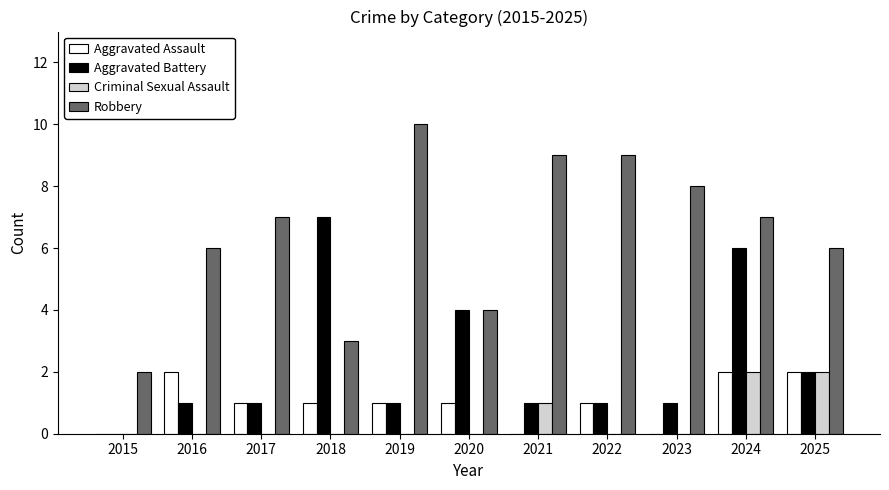

Reading left to right, list all the values displayed in this chart.

Aggravated Assault: 0	2	1	1	1	1	0	1	0	2	2
Aggravated Battery: 0	1	1	7	1	4	1	1	1	6	2
Criminal Sexual Assault: 0	0	0	0	0	0	1	0	0	2	2
Robbery: 2	6	7	3	10	4	9	9	8	7	6